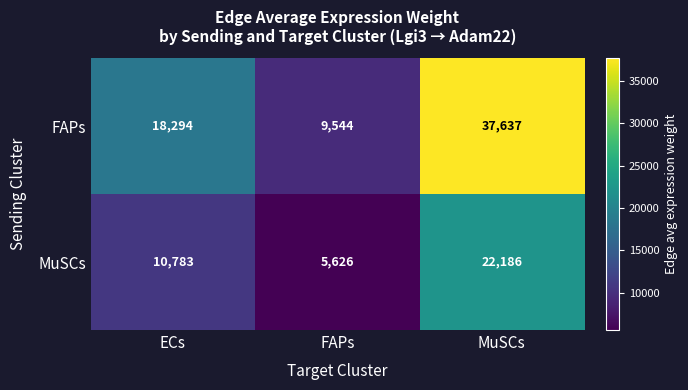

How many series are shown in this chart?

2